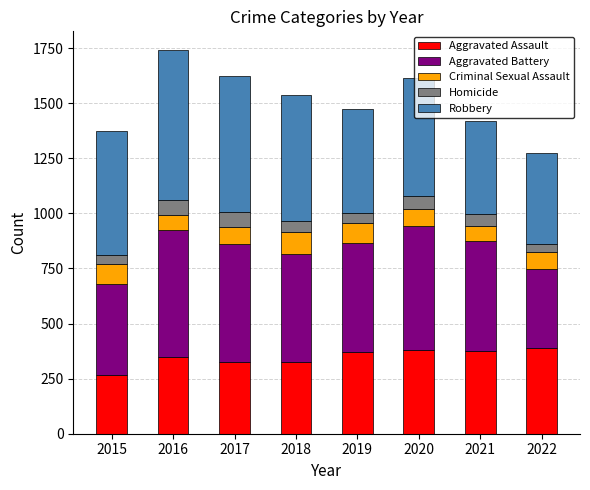

Which category has the lowest value in the Aggravated Assault series?

2015